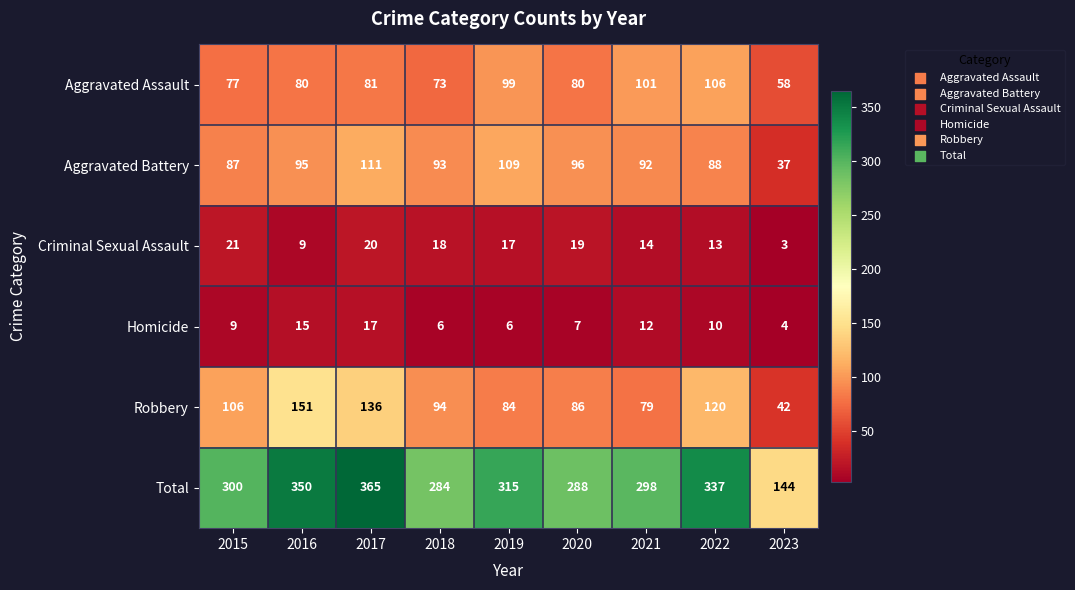

Is the value of Total at 2018 greater than the value of Aggravated Battery at 2019?

Yes